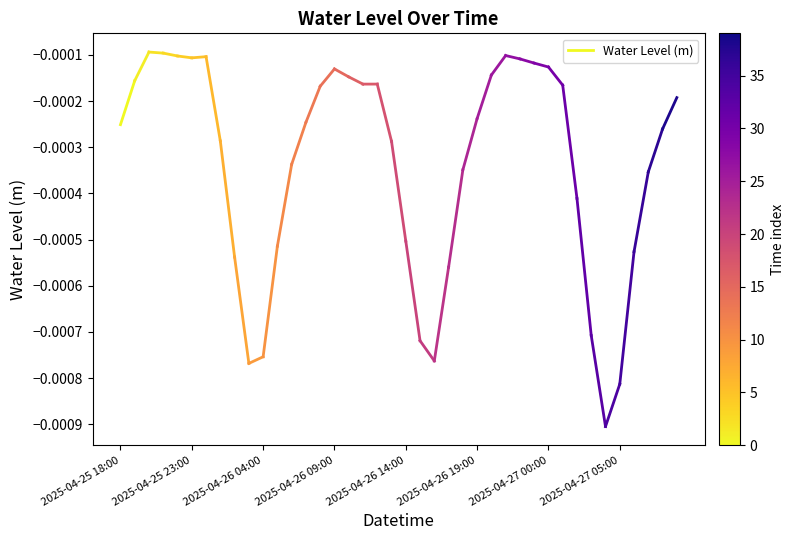

How many lines are shown in the chart?

1